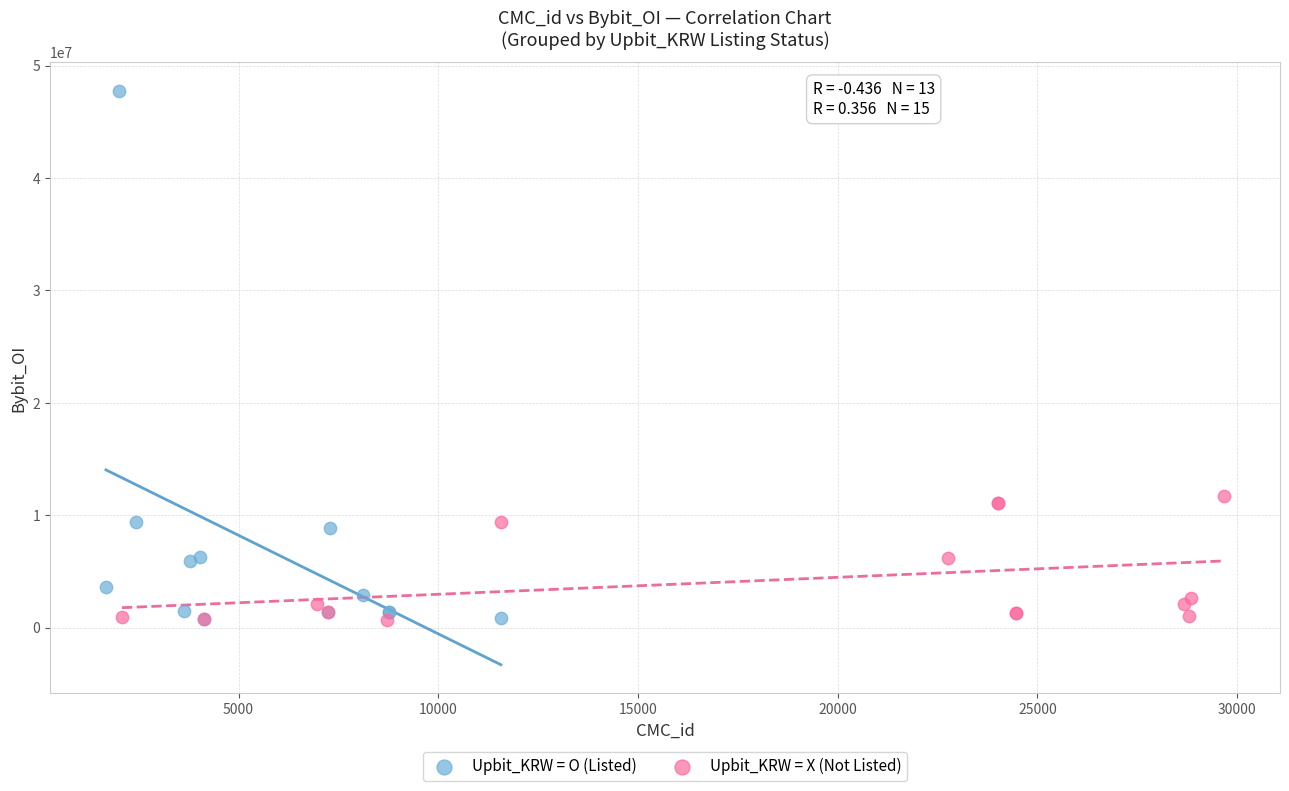

Which series has the largest Y range (max minus min)?

Upbit_KRW = O (Listed)